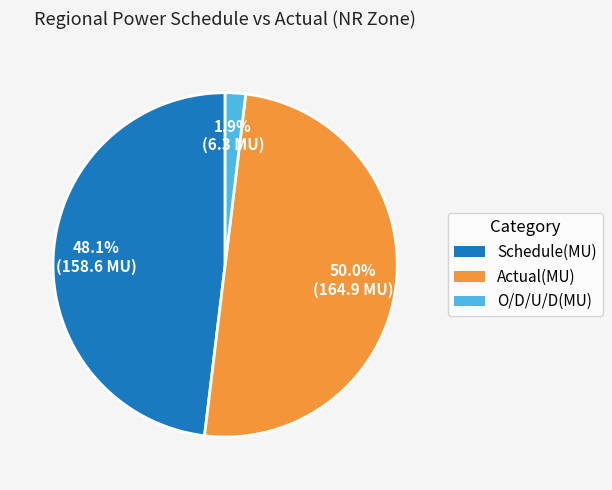

How many slices are in this pie chart?

3